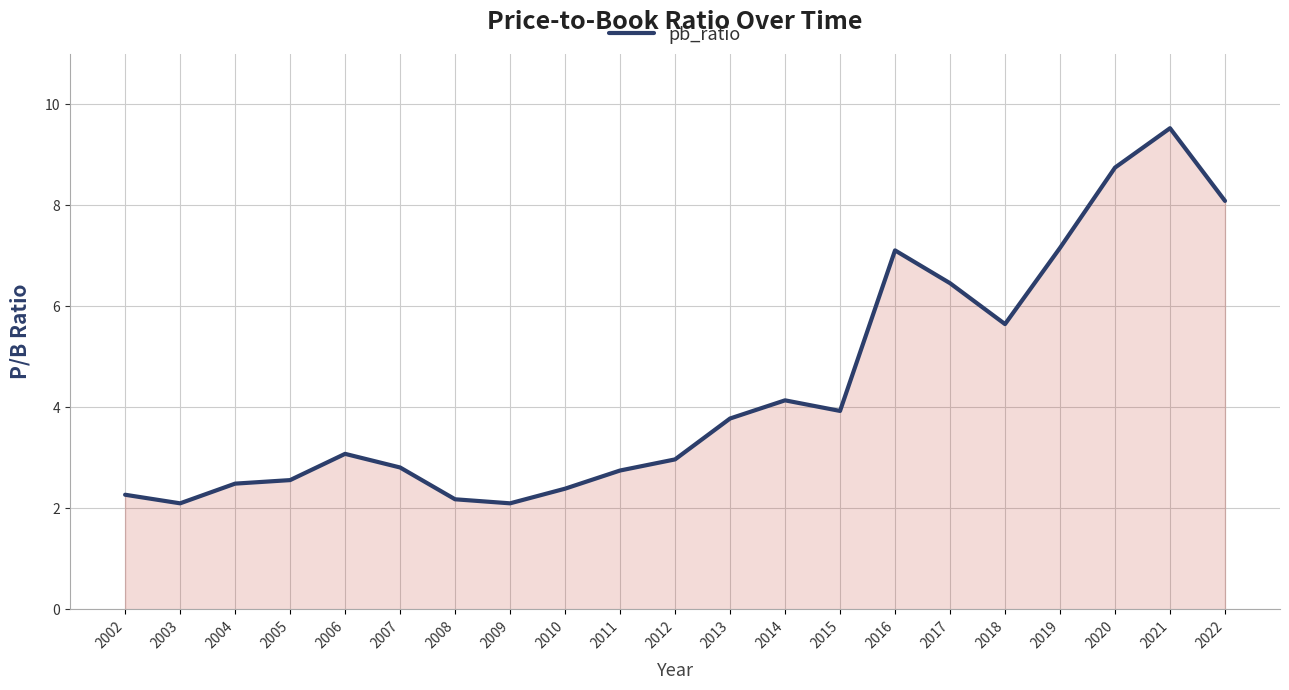

What is the difference between the maximum and minimum values?

7.4